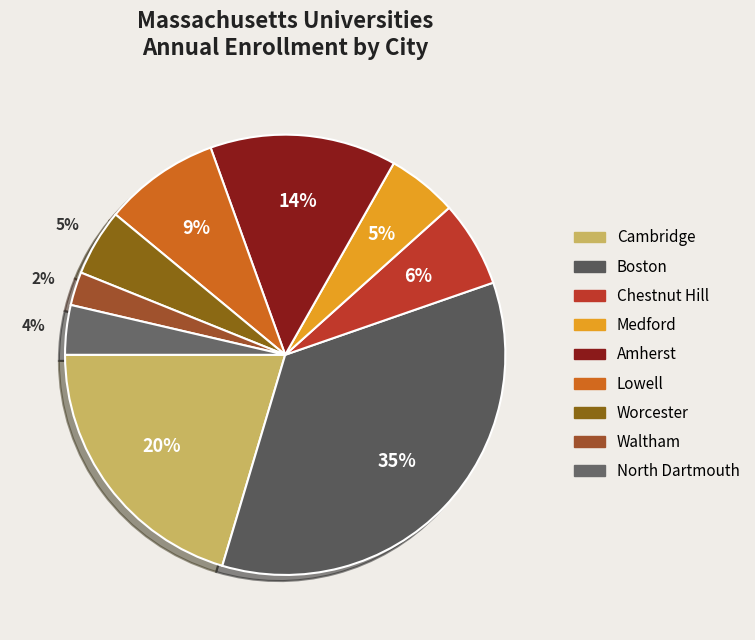

To the nearest percent, what is the difference between the Boston and North Dartmouth slice percentages?

31%